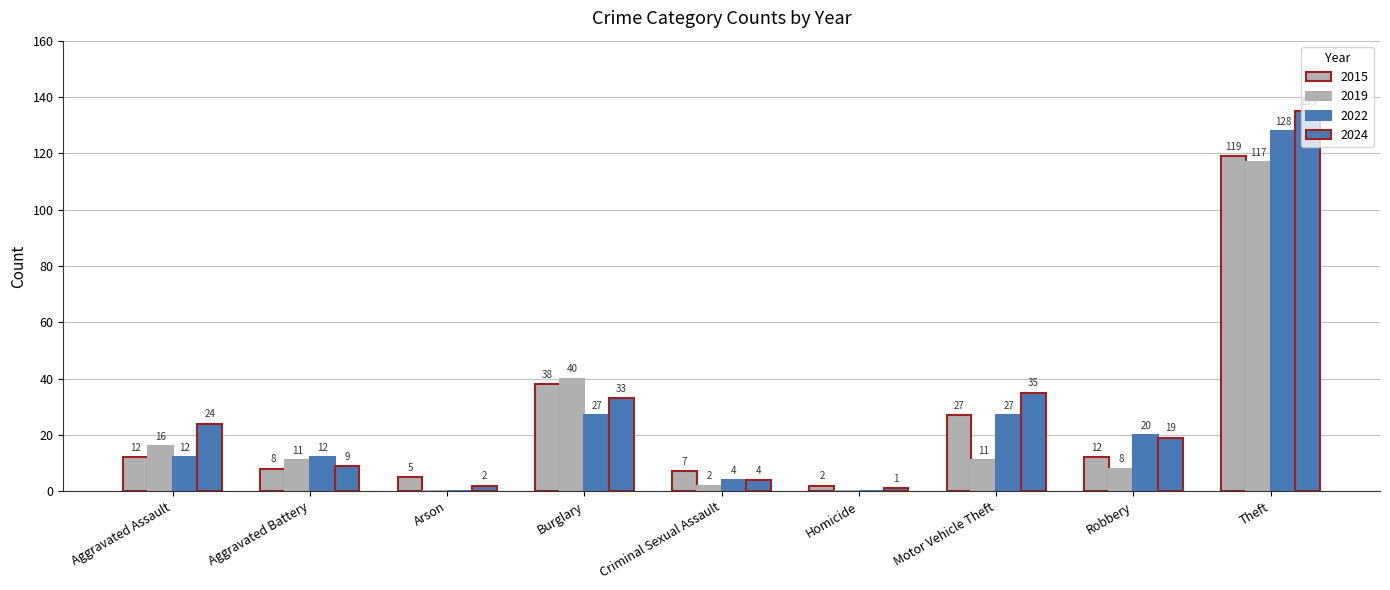

Which series has the largest range (max minus min)?

2024